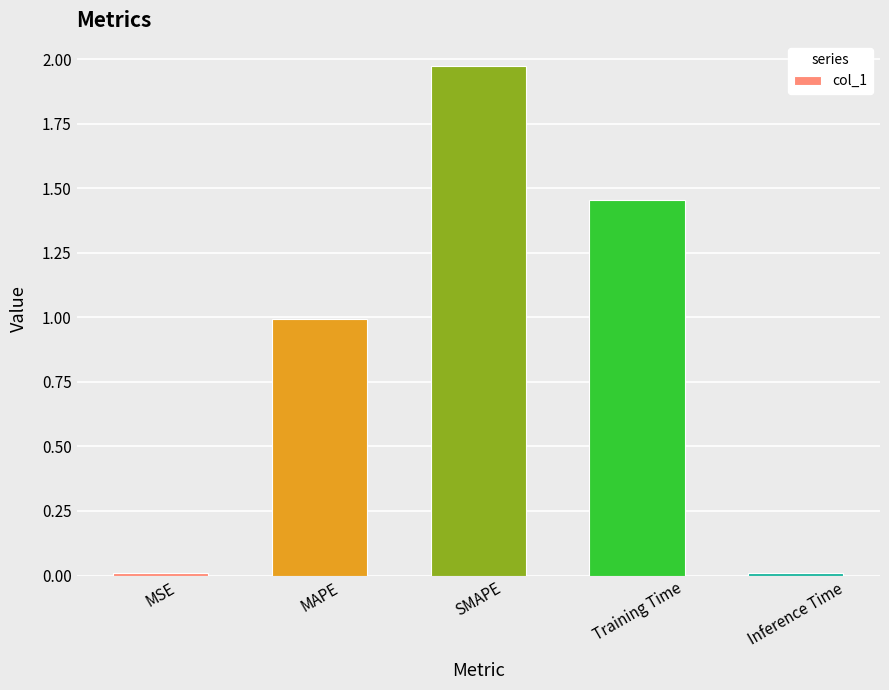

The value at MAPE is 1.0. True or false?

True